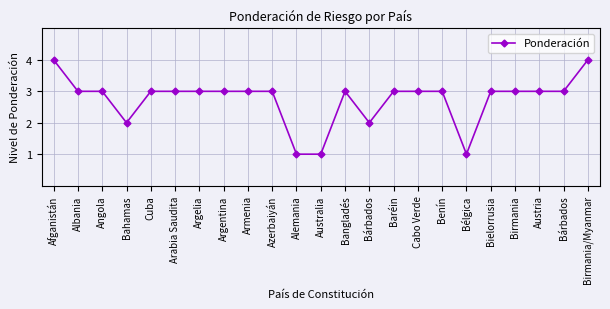

Does the chart have visible grid lines?

Yes